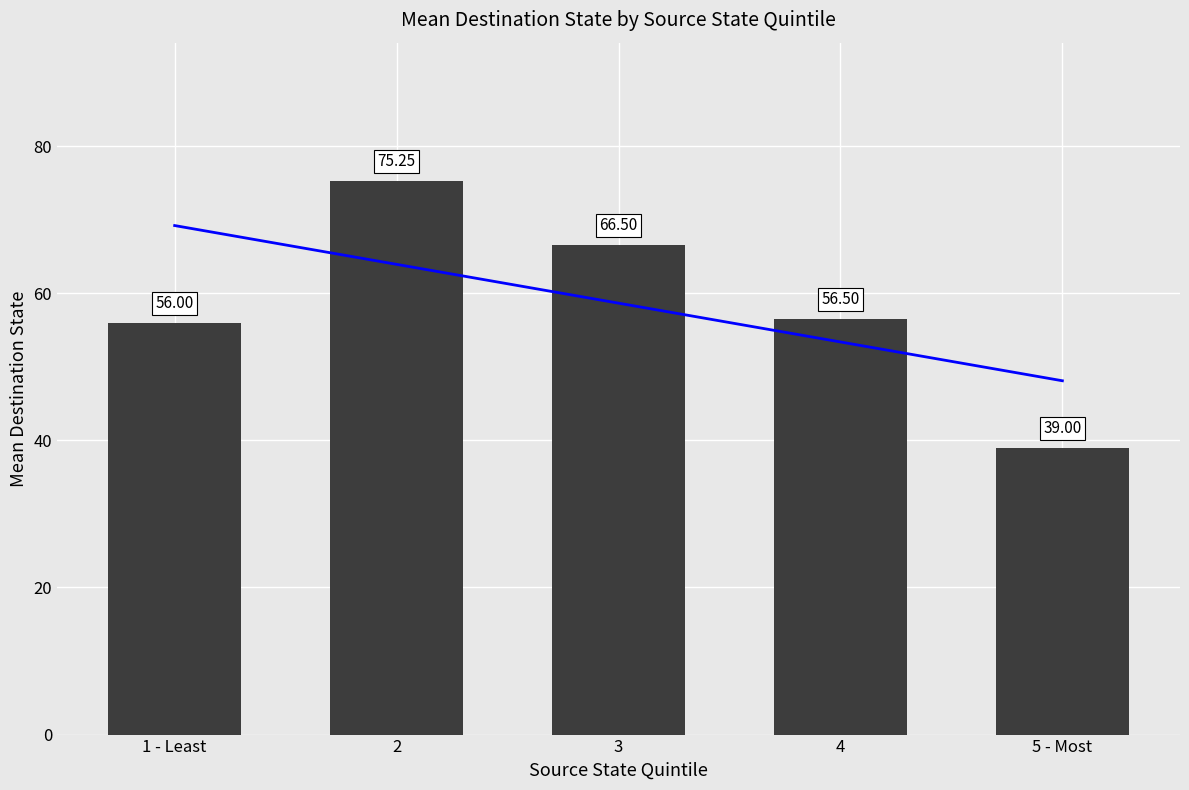

What is the value of the Trend bar at the 1st from the left?

69.2